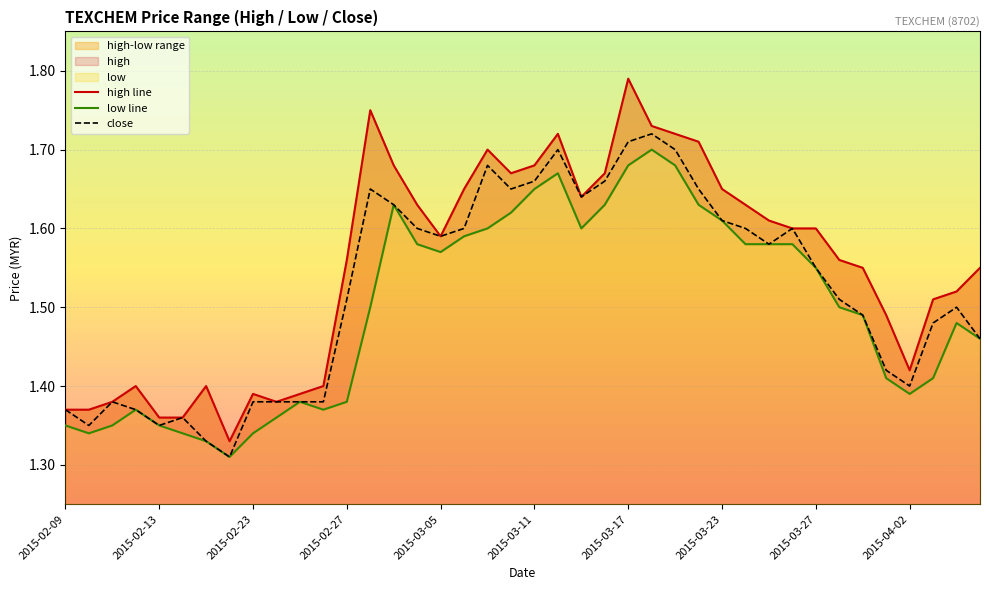

What is the average value of the low line series?

1.5